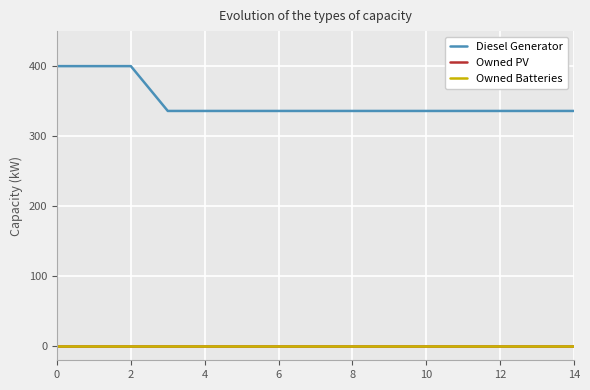

Reading left to right, extract all data points from this chart.

Diesel Generator: 400	400	400	336	336	336	336	336	336	336	336	336	336	336	336
Owned PV: 0	0	0	0	0	0	0	0	0	0	0	0	0	0	0
Owned Batteries: 0	0	0	0	0	0	0	0	0	0	0	0	0	0	0